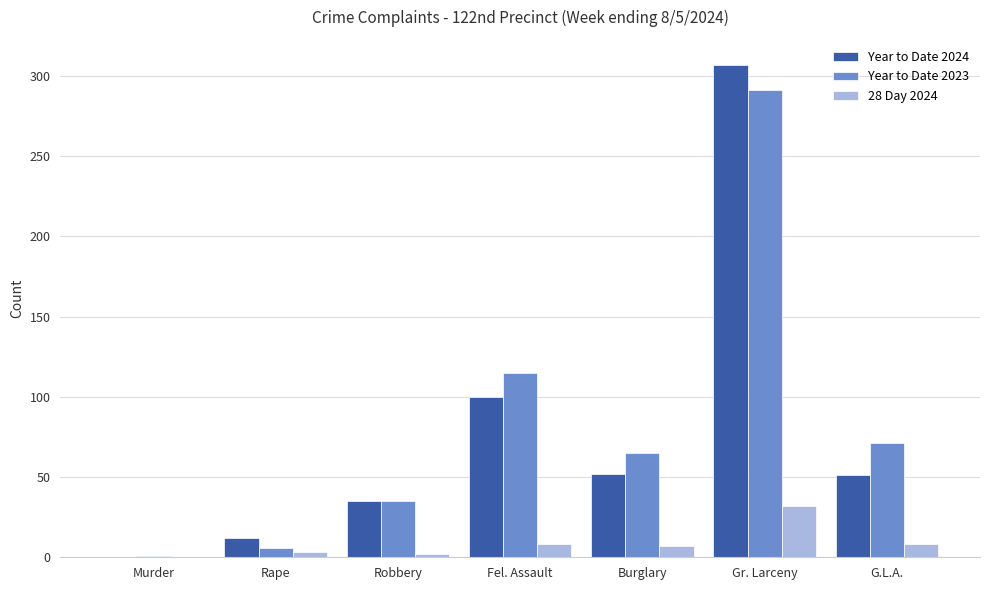

Which category has the highest value in the Year to Date 2023 series?

Gr. Larceny